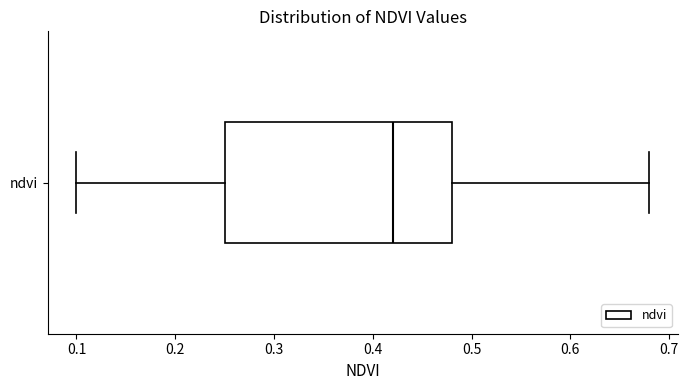

Read this box plot against the x-axis: the position of the median line, the range covered by the box, and the ends of both whiskers. The values are not printed on the chart, so give them approximately, as read against the axis.

median 0.42, box 0.25 to 0.48, whiskers 0.10 to 0.68